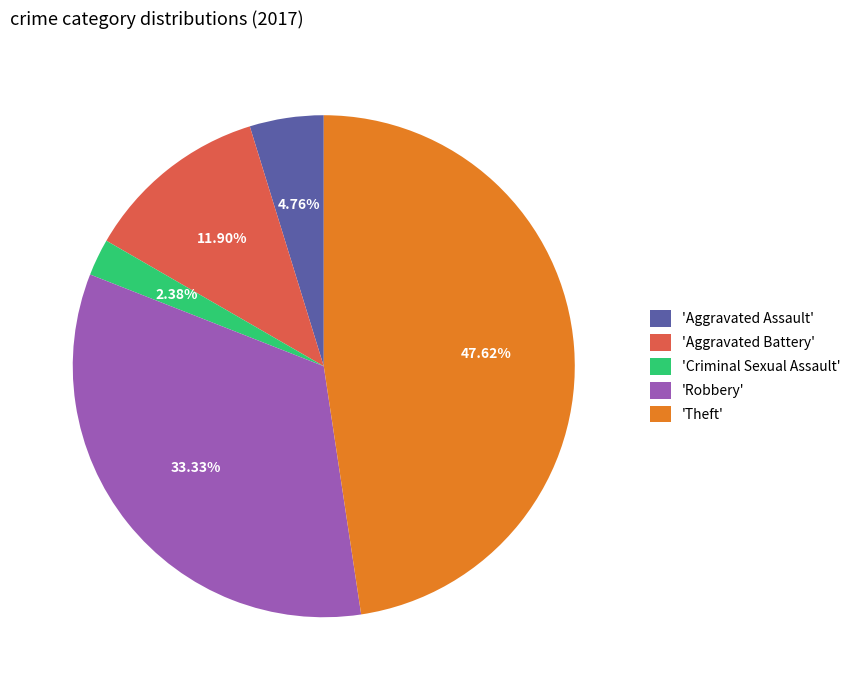

Which category has the biggest portion of the pie?

'Theft'